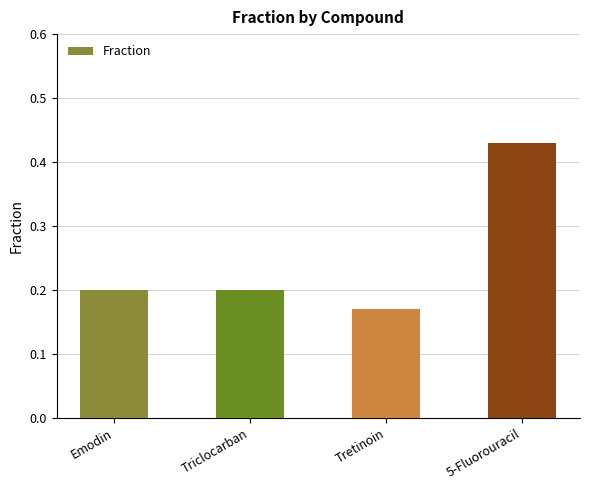

Is it true that the value at Tretinoin is 0.1?

False